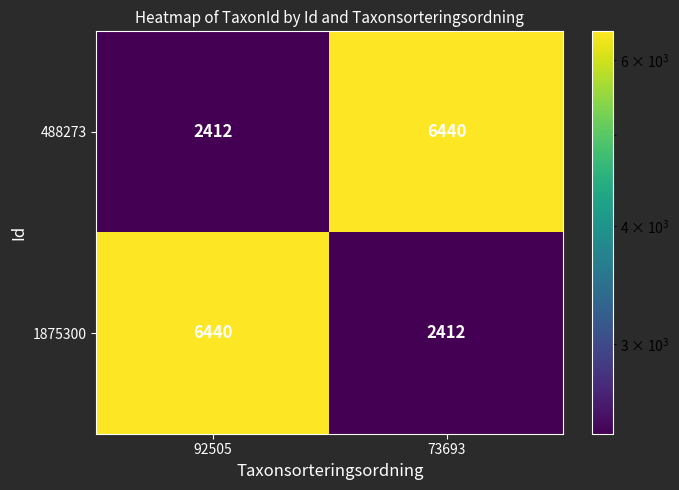

Is the value of 1875300 at 92505 greater than the value of 488273 at 92505?

Yes